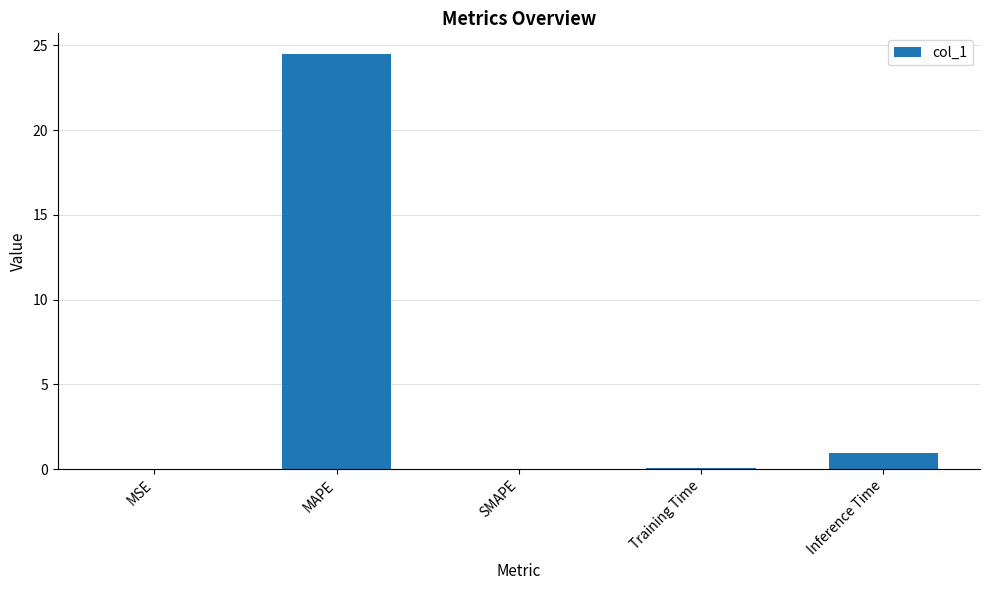

What is the maximum value shown in the chart?

24.5